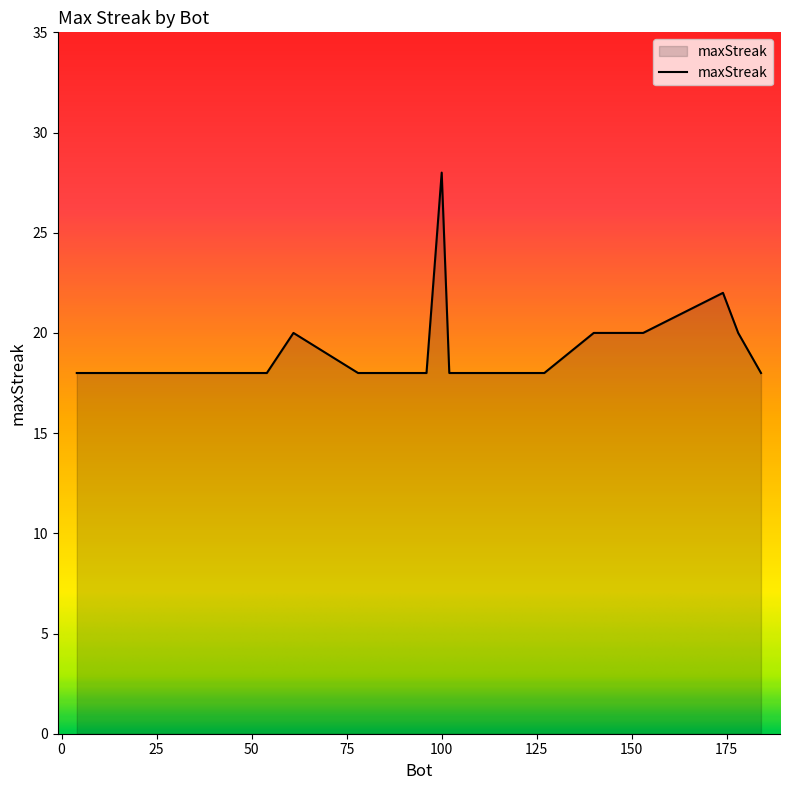

Count the values in the range 18 to 20.

18